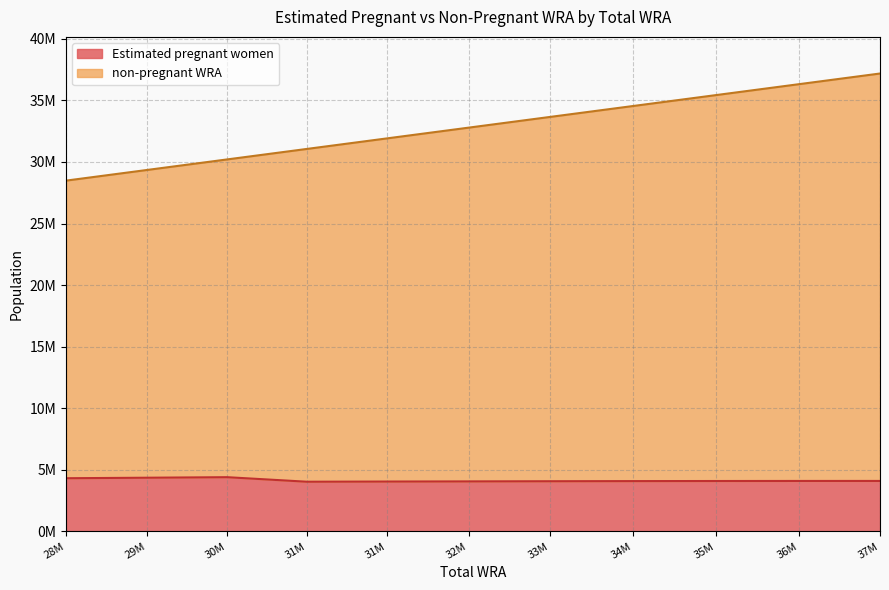

List the series in order of their peak value, highest first.

non-pregnant WRA, Estimated pregnant women